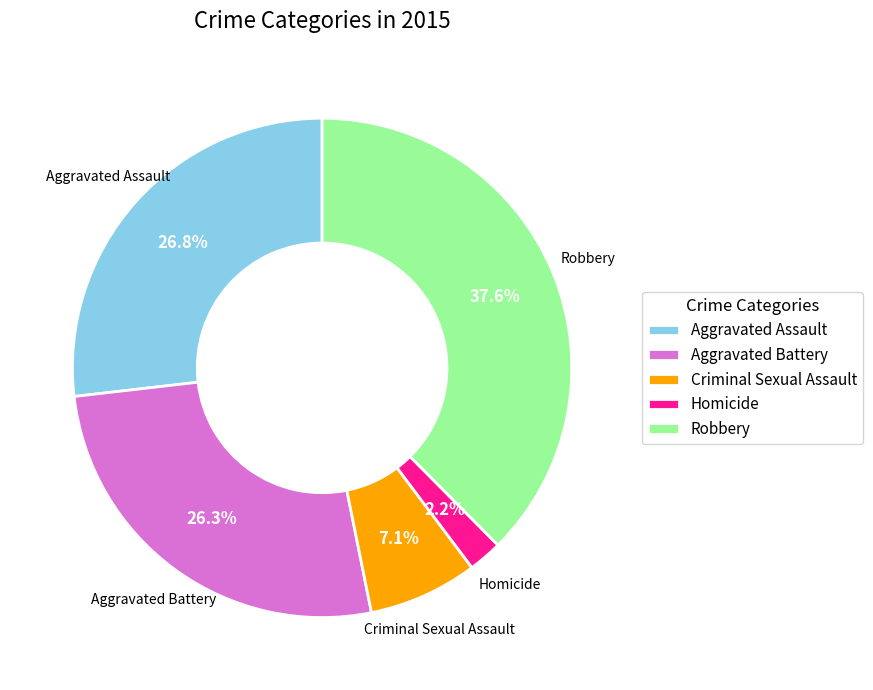

Does Aggravated Assault represent more than half of the total?

No